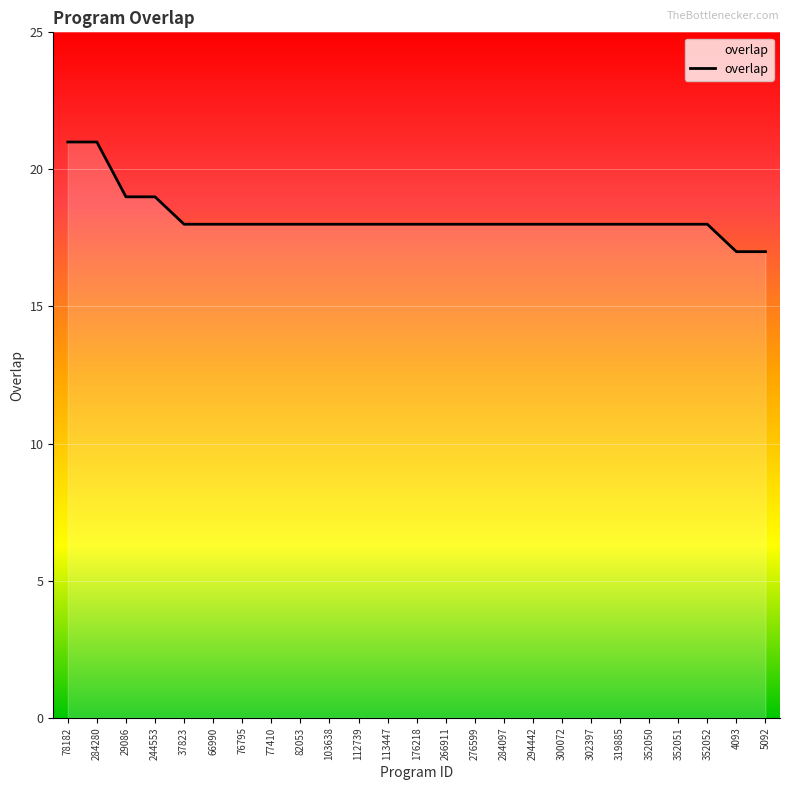

What is the ratio of the value at 352050 to the value at 113447?

1.0